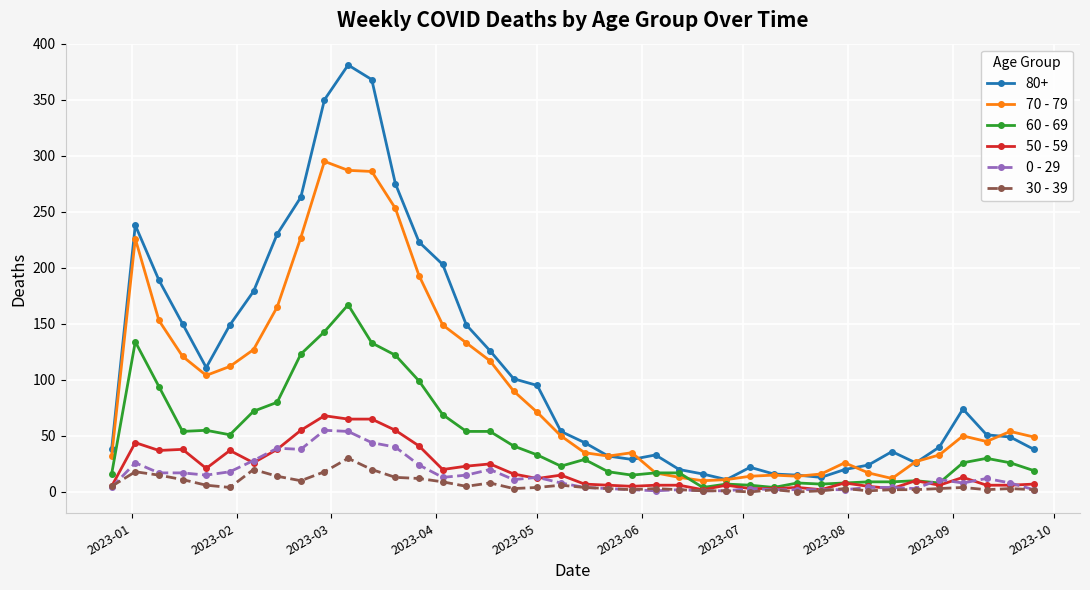

True or false: 80+ and 30 - 39 intersect in this chart.

False